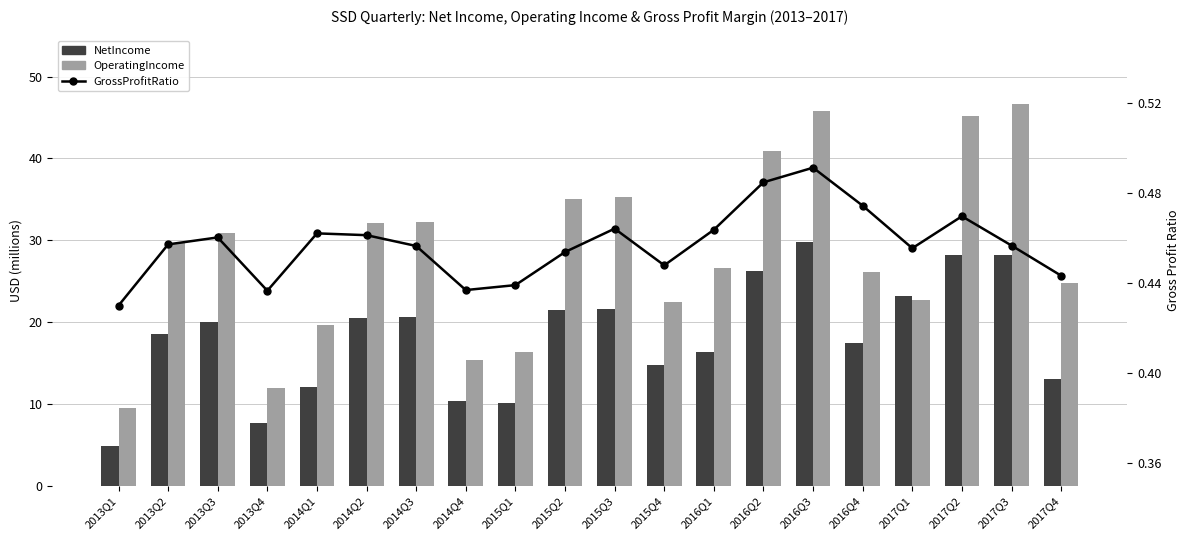

Which series has the largest total across all categories?

OperatingIncome